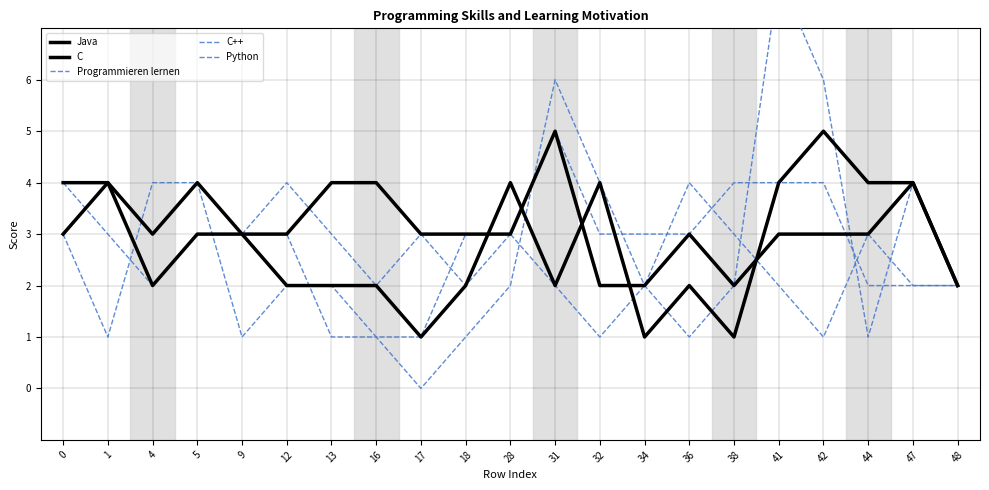

Reading right to left, transcribe all the data shown in this chart.

Java: 2	4	4	5	4	1	2	1	4	2	4	2	1	2	2	2	3	3	2	4	4
C: 2	4	3	3	3	2	3	2	2	5	3	3	3	4	4	3	3	4	3	4	3
Programmieren lernen: 2	4	1	6	8	2	1	2	4	6	2	1	0	1	1	3	3	3	2	3	4
C++: 2	2	3	1	2	3	4	2	1	2	3	3	1	1	2	2	1	4	4	1	3
Python: 2	2	2	4	4	4	3	3	3	5	3	2	3	2	3	4	3	4	3	4	3